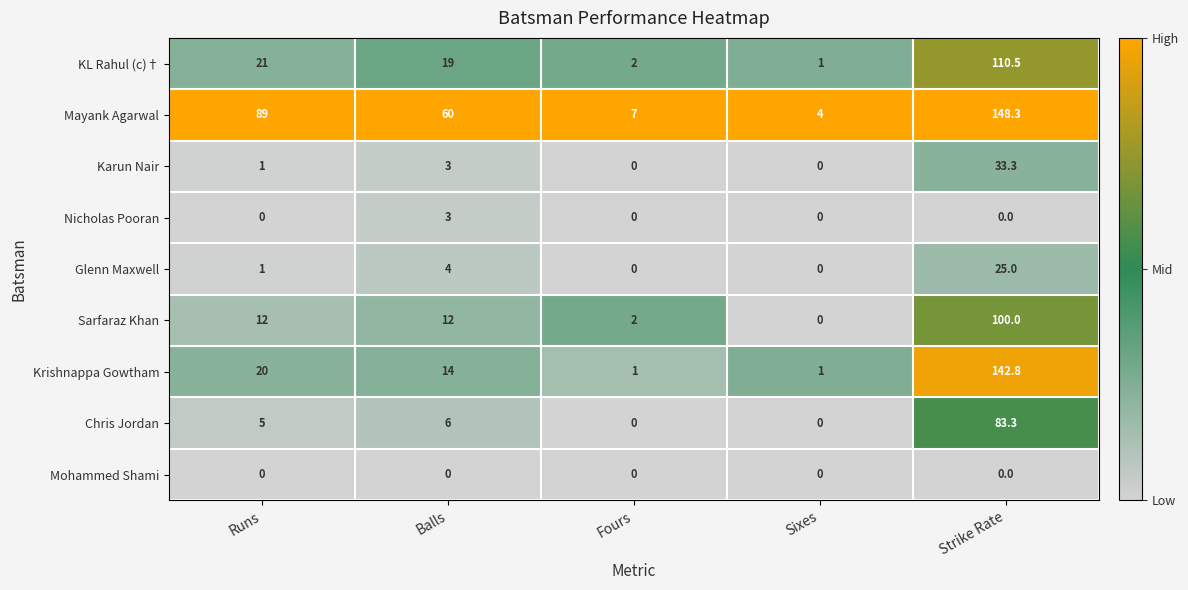

Is it true that Mohammed Shami equals 0.0 at Fours?

True